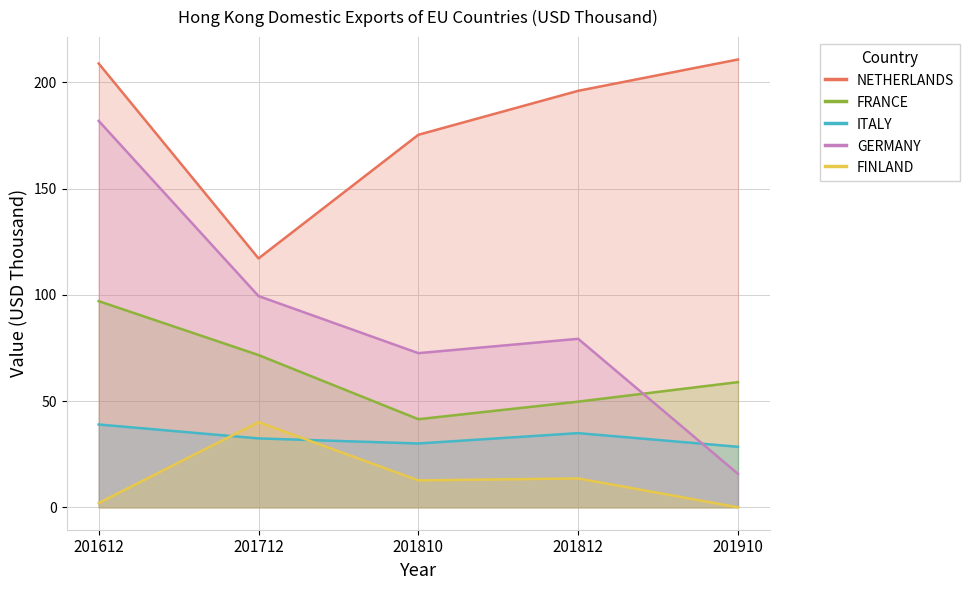

True or false: FRANCE has more than 1 interior local peaks.

False